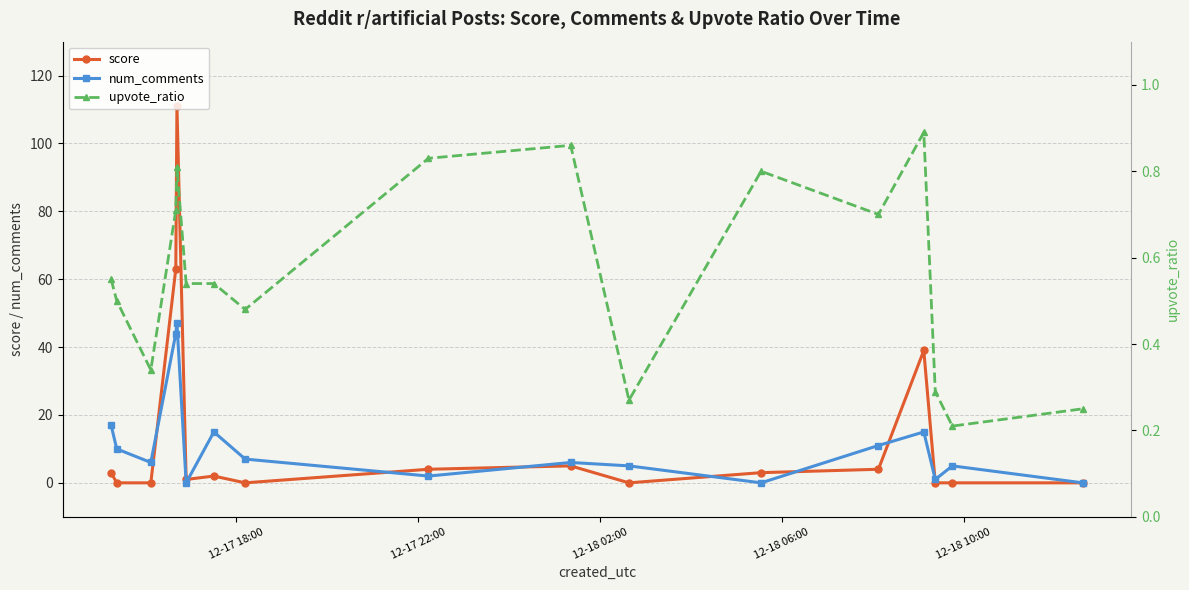

What is the difference between the maximum and minimum values in the score series?

111